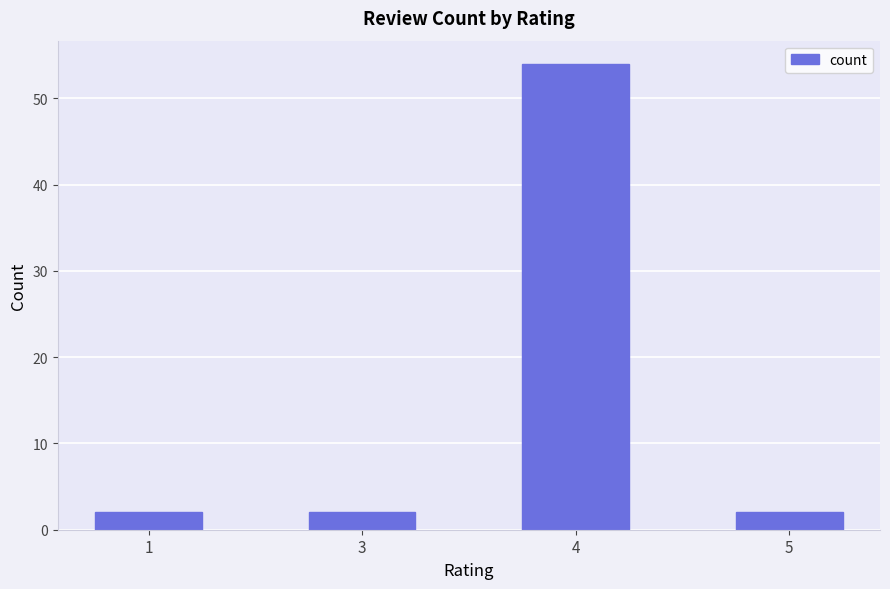

Which has a higher value, 1 or 4?

4